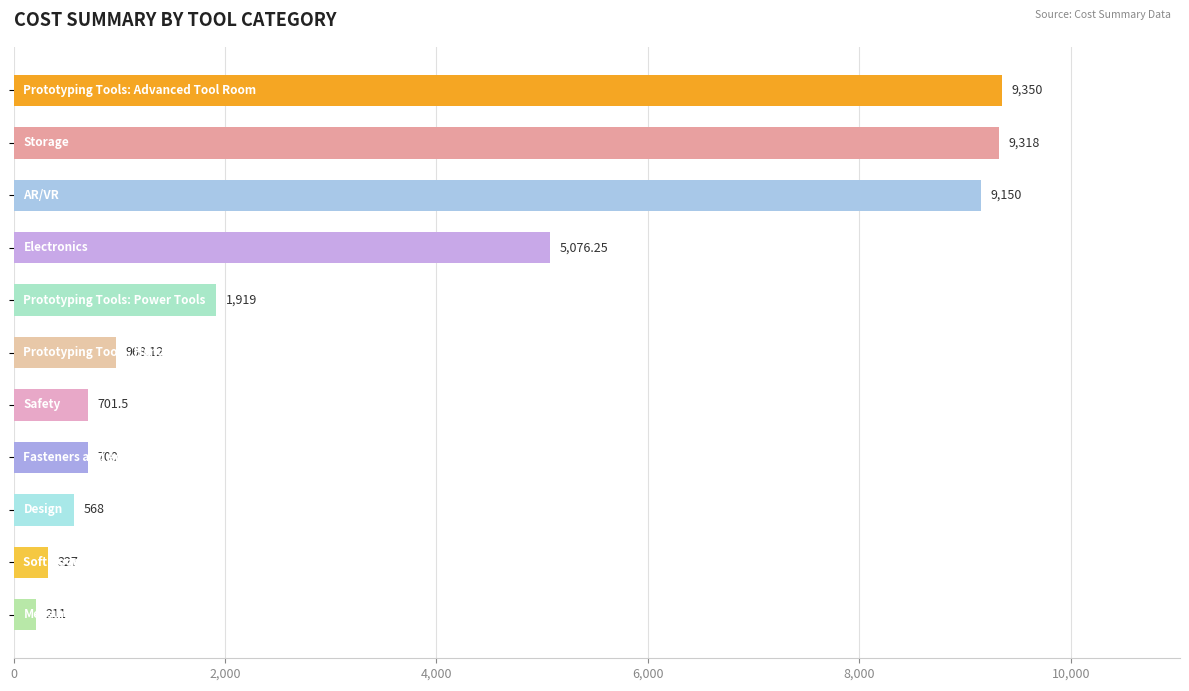

What is the maximum value shown in the chart?

9350.0